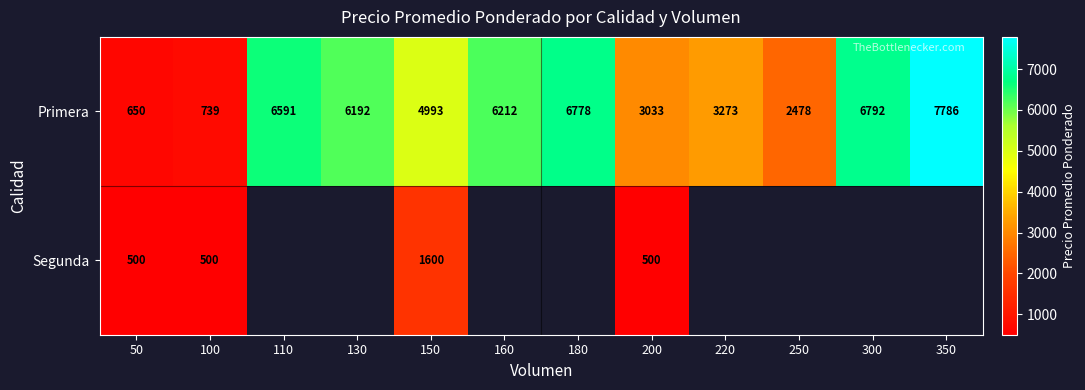

The value of Primera at 130 is 3817. True or false?

False